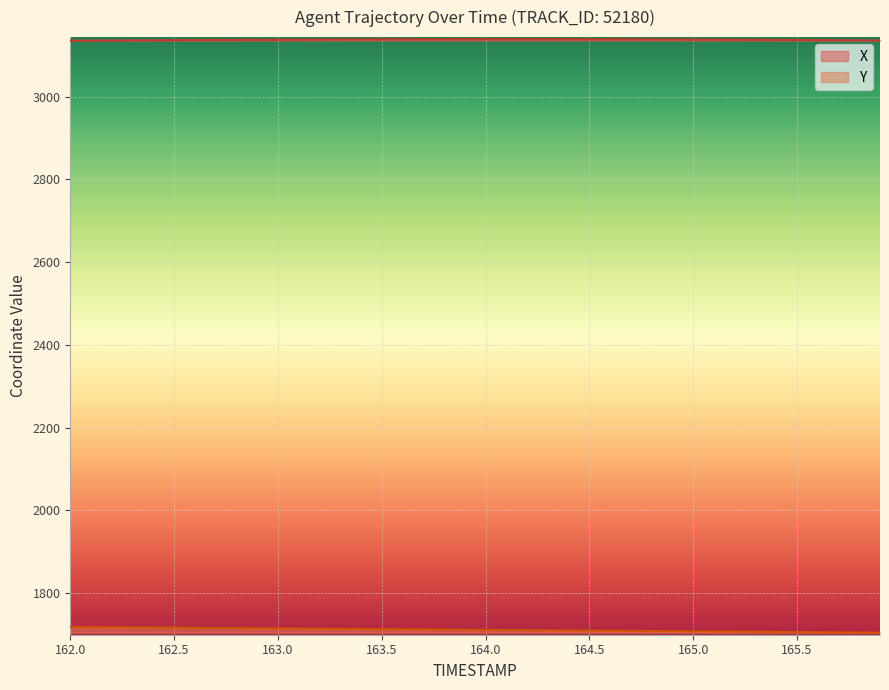

What is the difference between the highest and lowest values at 162.5?

1420.8